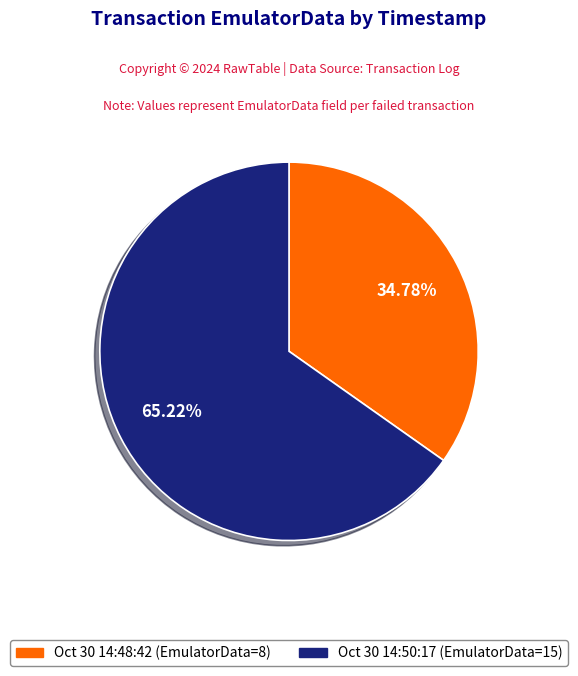

Is there any slice that represents more than half of the pie?

Yes